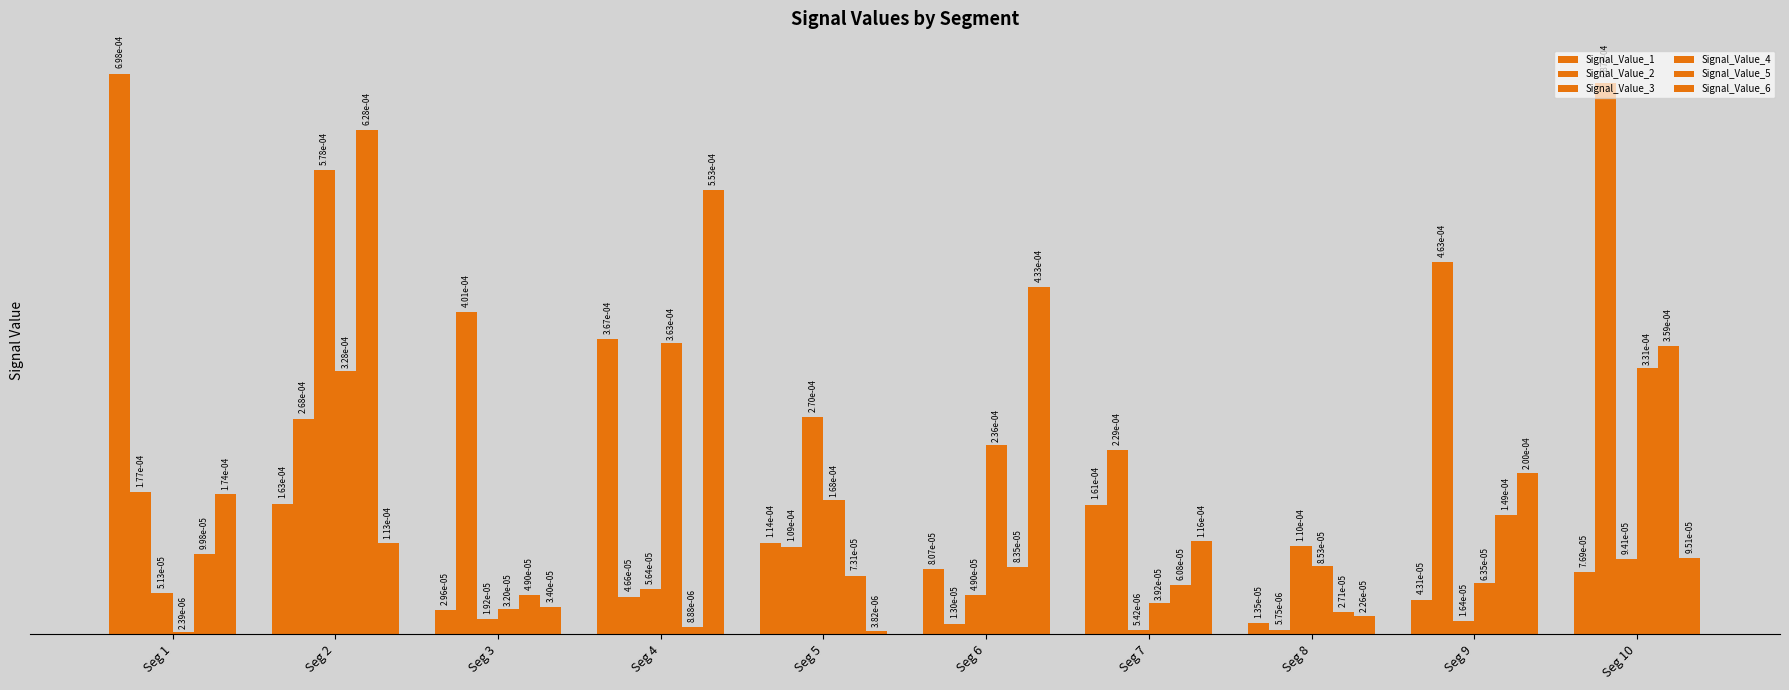

How many bars are there in each group?

6